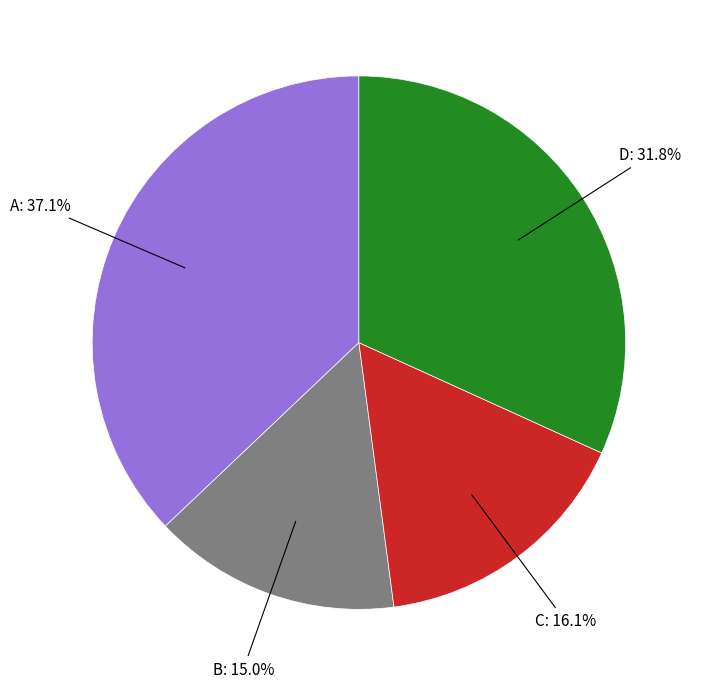

Is there a majority slice in this chart?

No